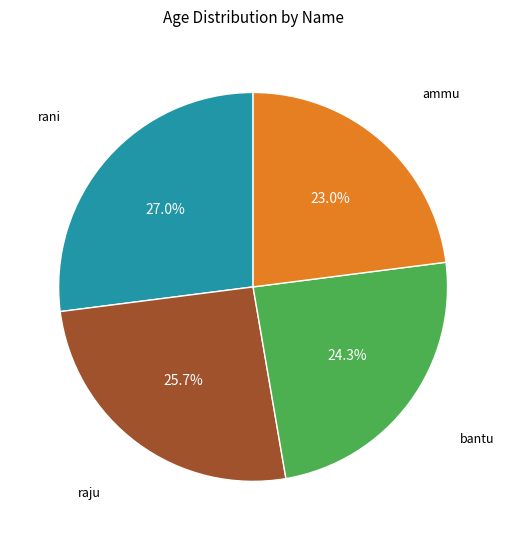

The raju slice represents 15% of the pie. True or false?

False